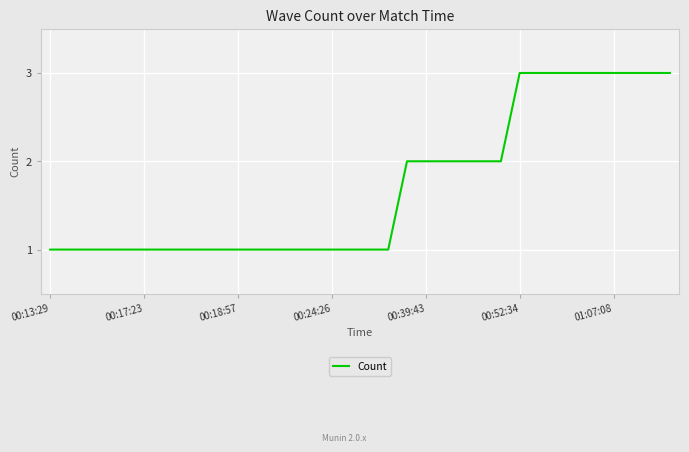

What is the average value?

2